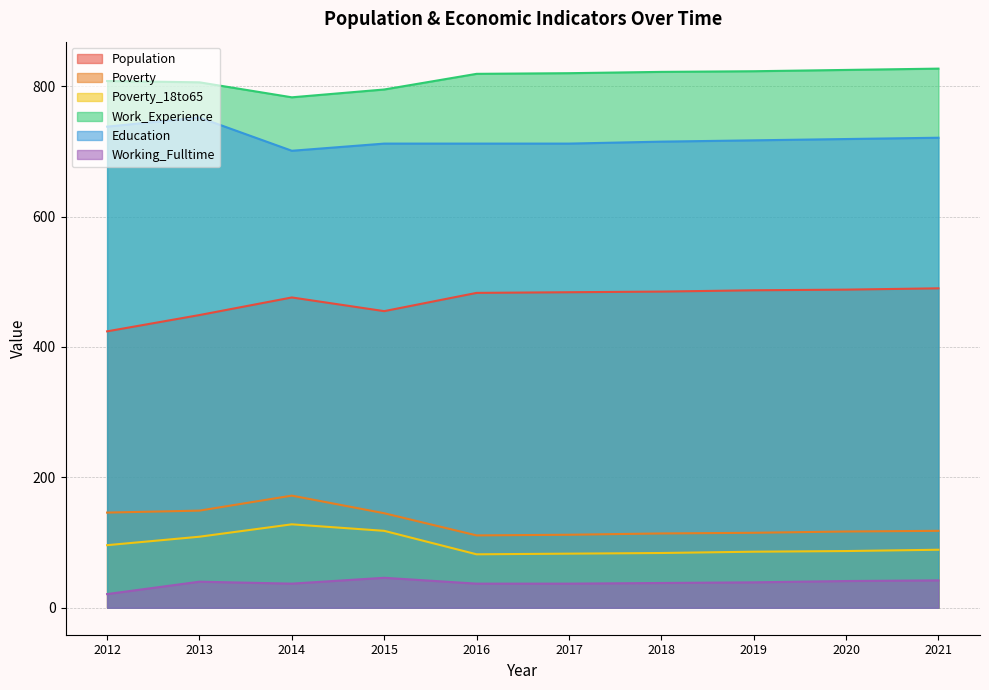

What is the total value across all series at 2017?

2248